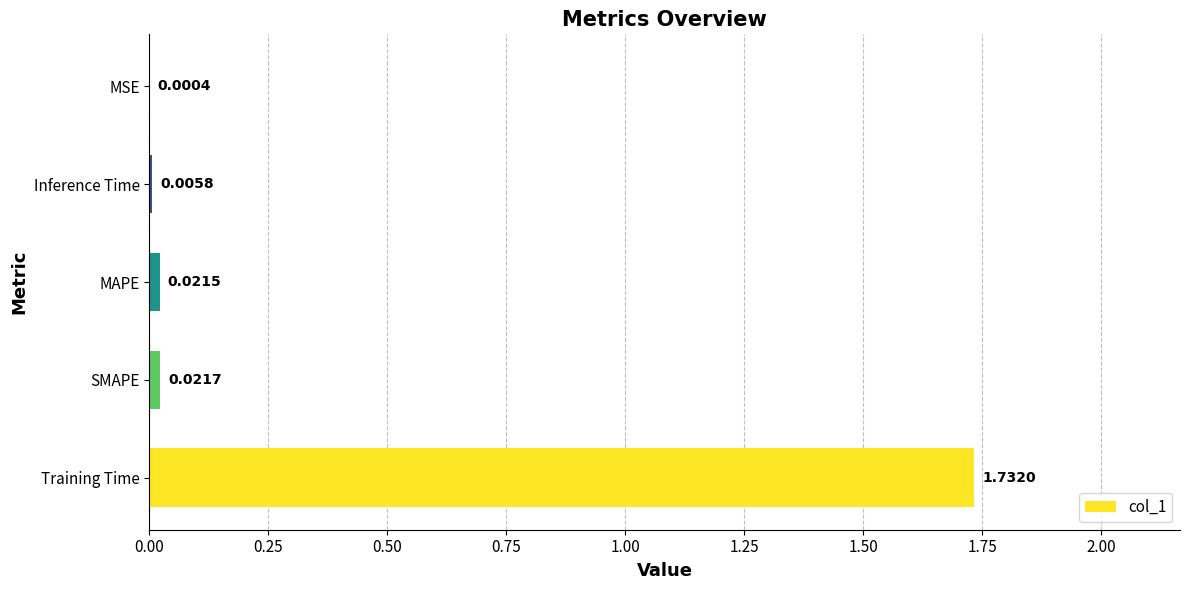

Between MSE and Training Time, which is larger?

Training Time